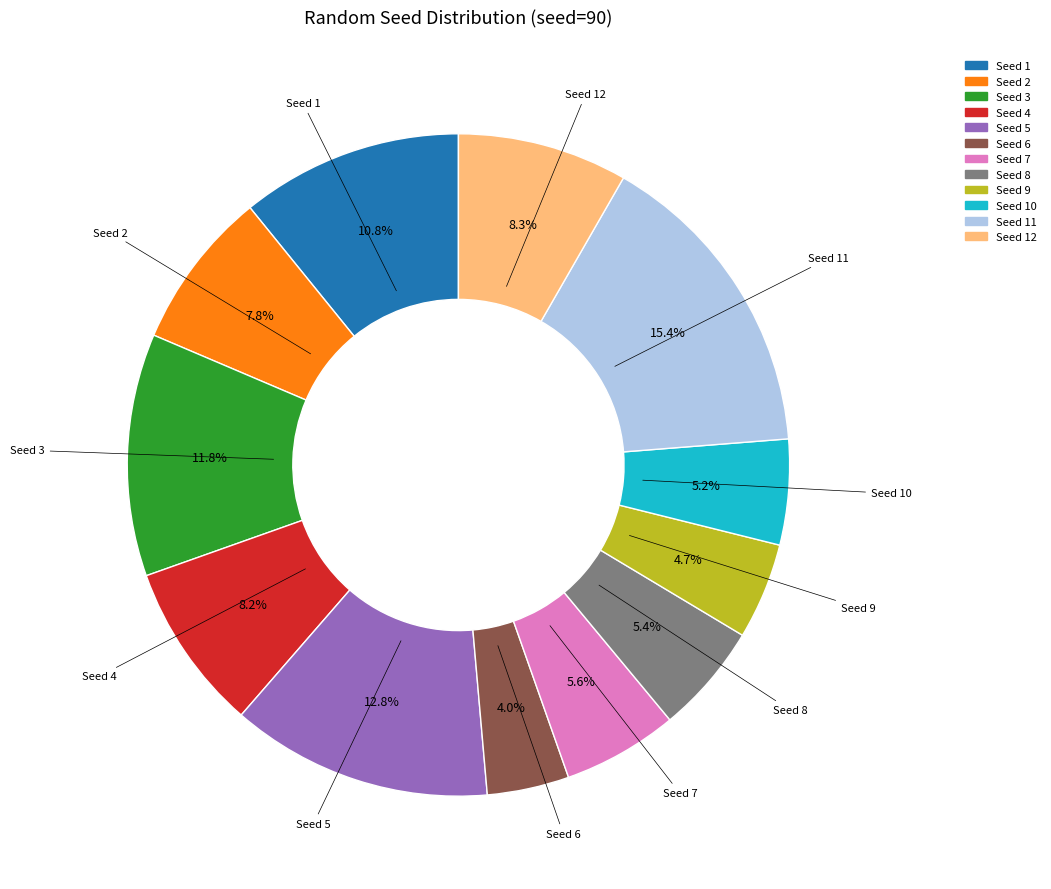

To the nearest percent, what is the difference between the largest and smallest slice percentages?

11%